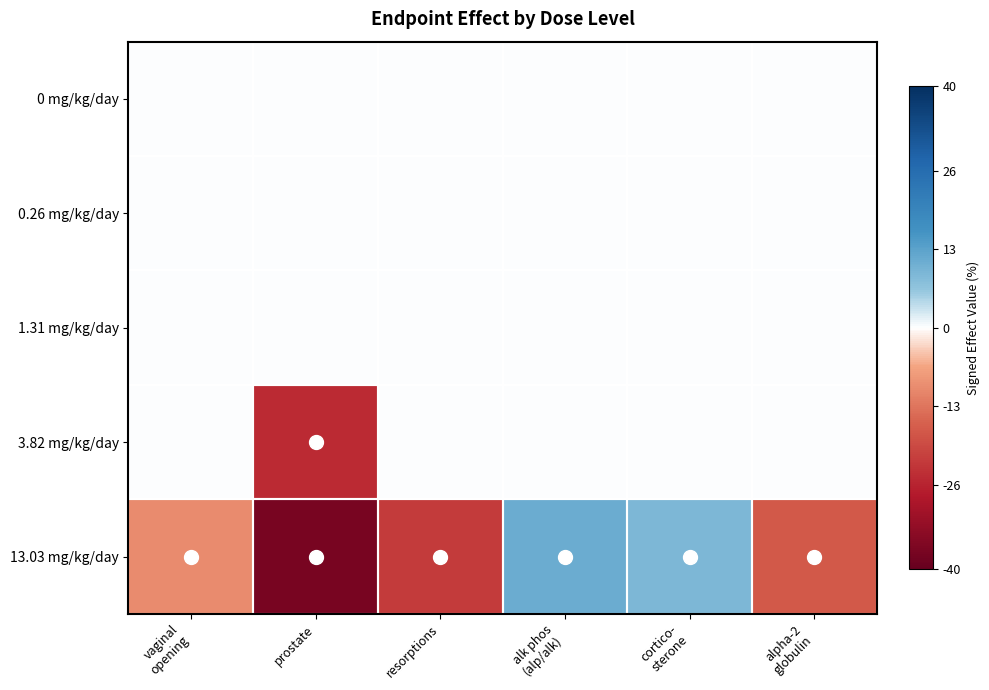

What is the smallest value displayed?

-37.0